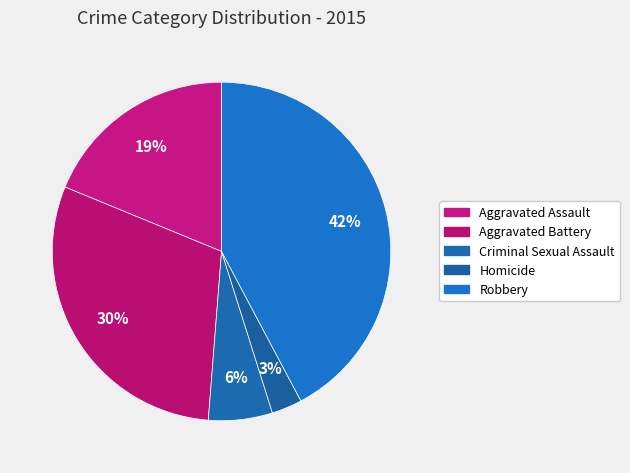

Count the number of slices in the pie.

5